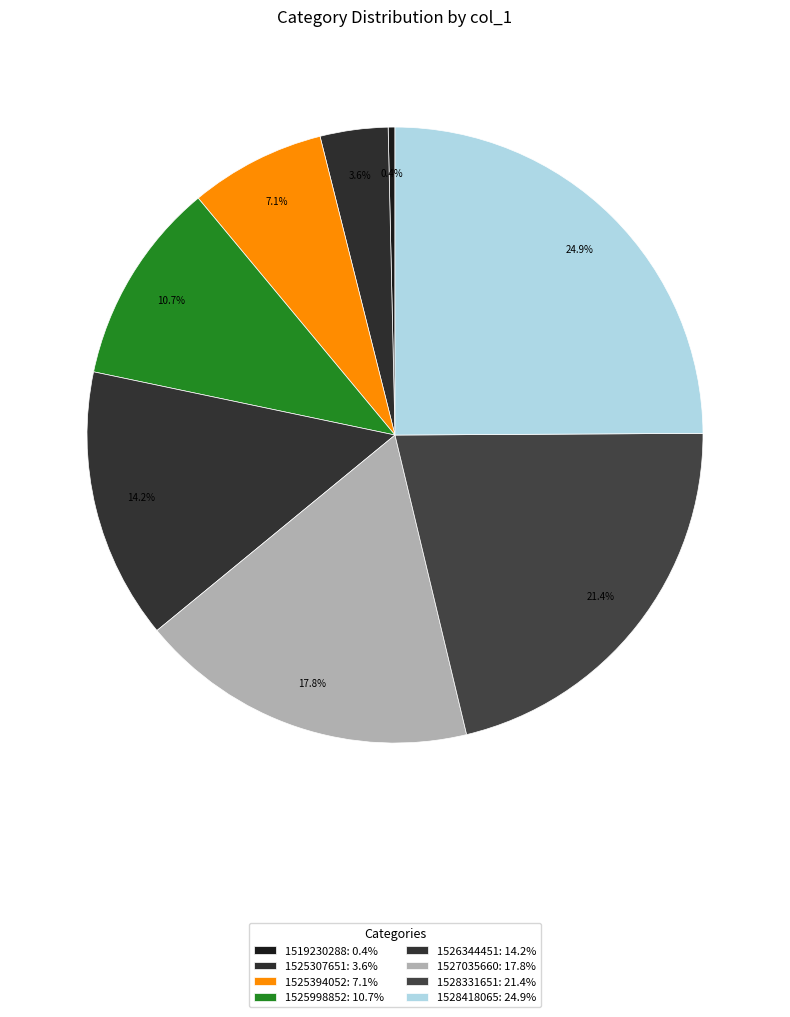

What portion of the pie excludes 1526344451?

85.7%